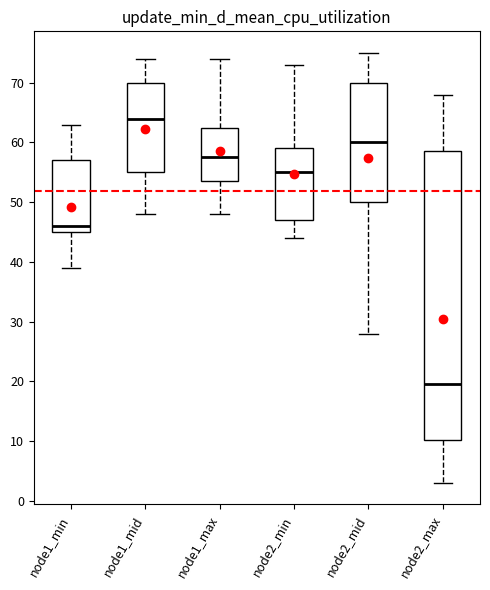

Reading left to right, transcribe this box plot: for each box, give where its median line is, the range the box spans, and where its two whiskers end, as read against the y-axis. The values are not printed on the chart, so give them approximately, as read against the axis.

node1_min: median 46, box 45 to 57, whiskers 39 to 63
node1_mid: median 64, box 55 to 70, whiskers 48 to 74
node1_max: median 58, box 54 to 63, whiskers 48 to 74
node2_min: median 55, box 47 to 59, whiskers 44 to 73
node2_mid: median 60, box 50 to 70, whiskers 28 to 75
node2_max: median 20, box 10 to 59, whiskers 3 to 68